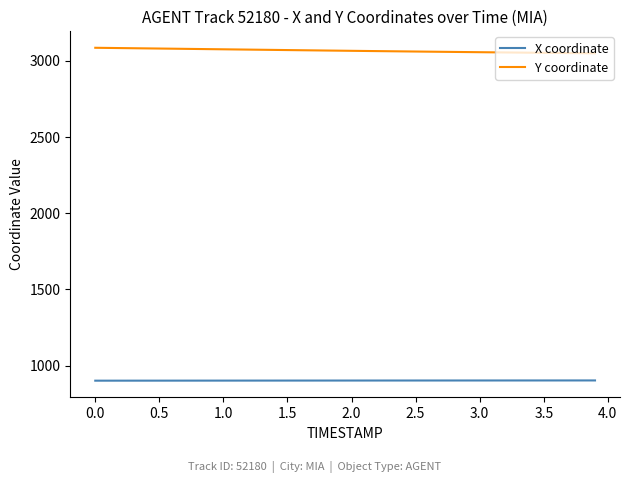

Rank the series by their maximum value, from highest to lowest.

Y coordinate, X coordinate